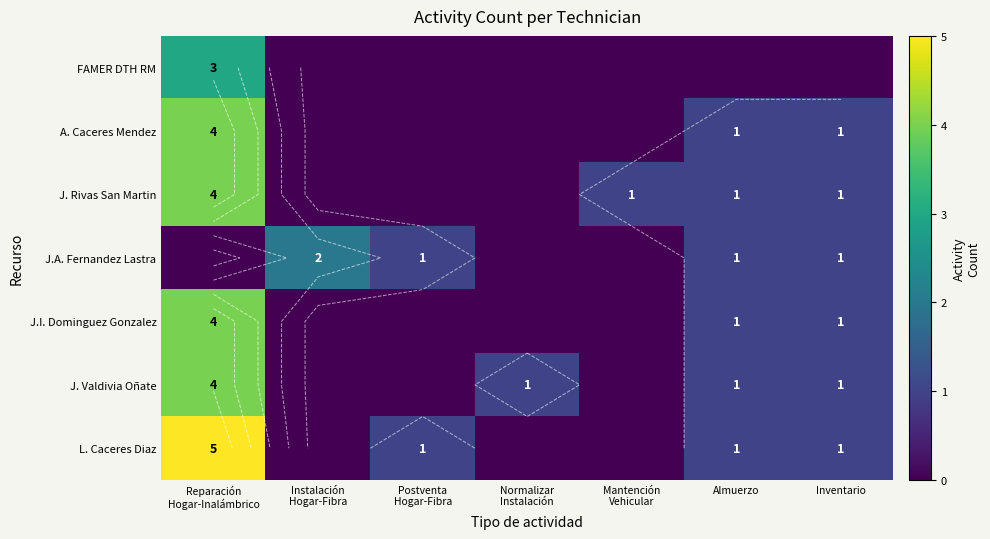

At which label is J. Valdivia Oñate closest to 2?

Normalizar Instalación